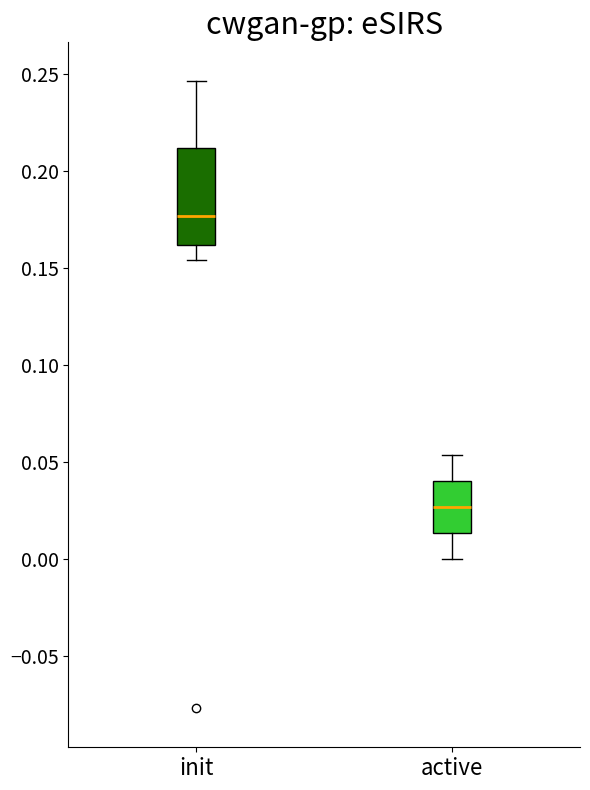

Which box's median line is the lowest?

active